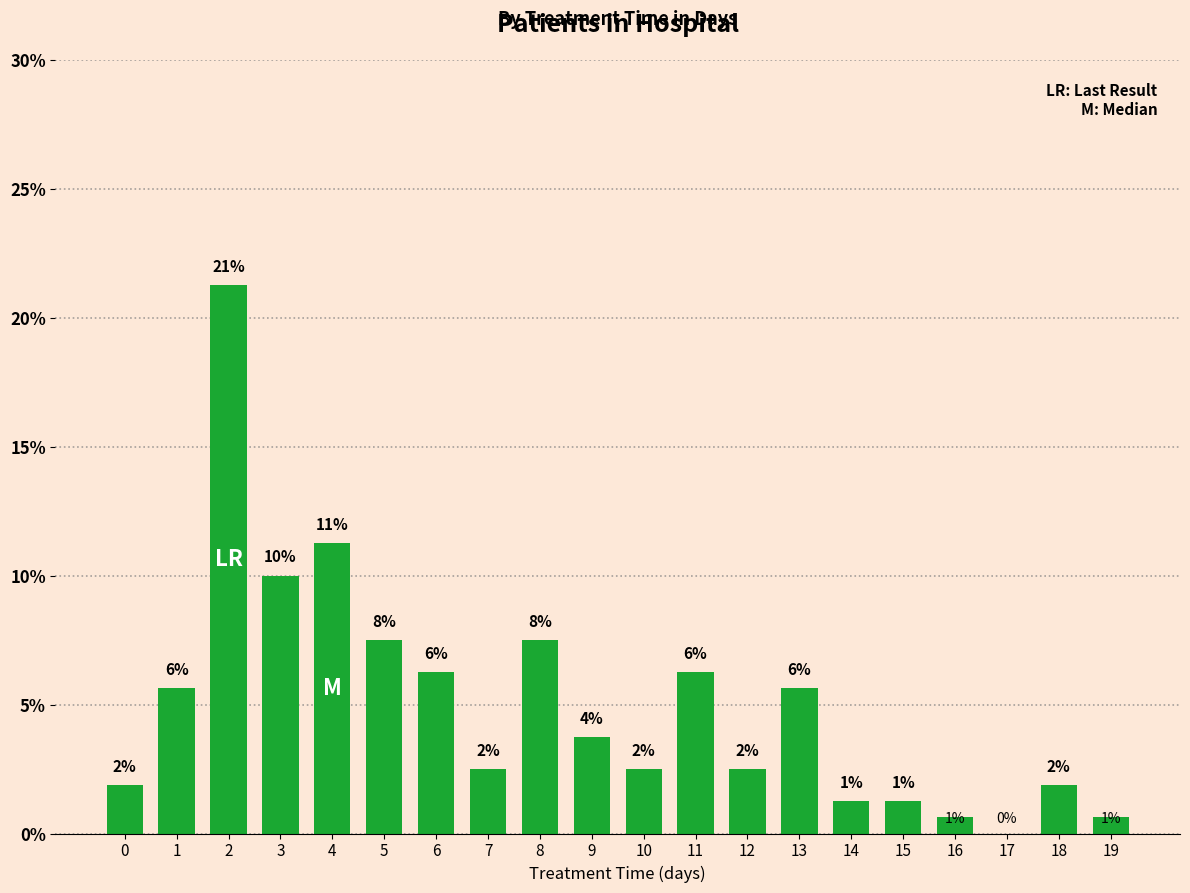

List the labels in order of value, smallest first.

17, 16, 19, 14, 15, 0, 18, 7, 10, 12, 9, 1, 13, 6, 11, 5, 8, 3, 4, 2